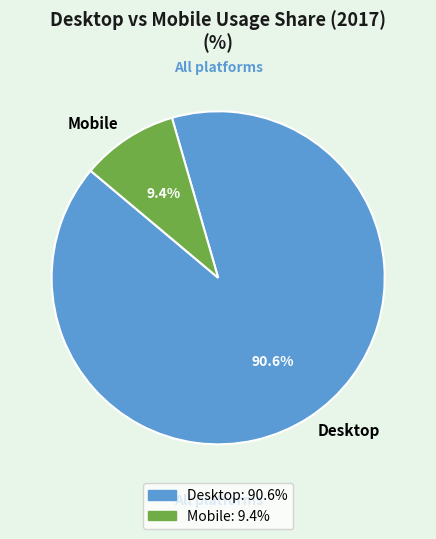

To the nearest percent, what percentage of the pie is Mobile?

9%